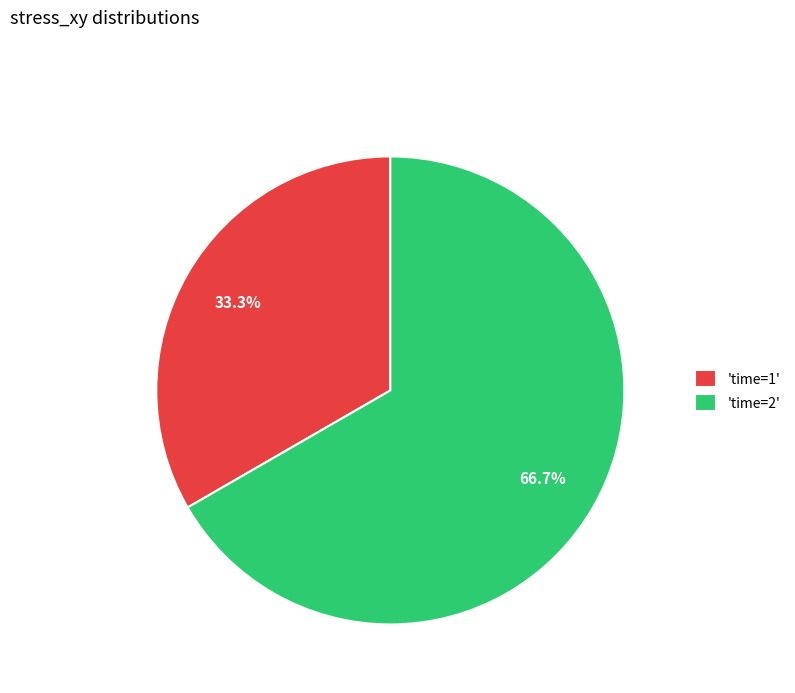

Is there a majority slice in this chart?

Yes